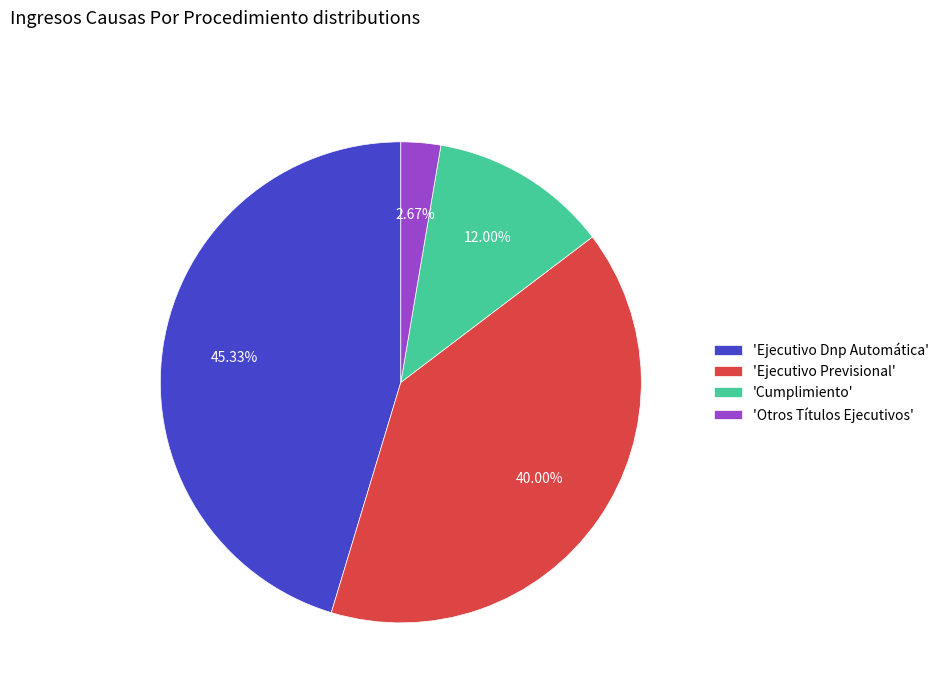

Rank the categories by value from lowest to highest.

'Otros Títulos Ejecutivos', 'Cumplimiento', 'Ejecutivo Previsional', 'Ejecutivo Dnp Automática'